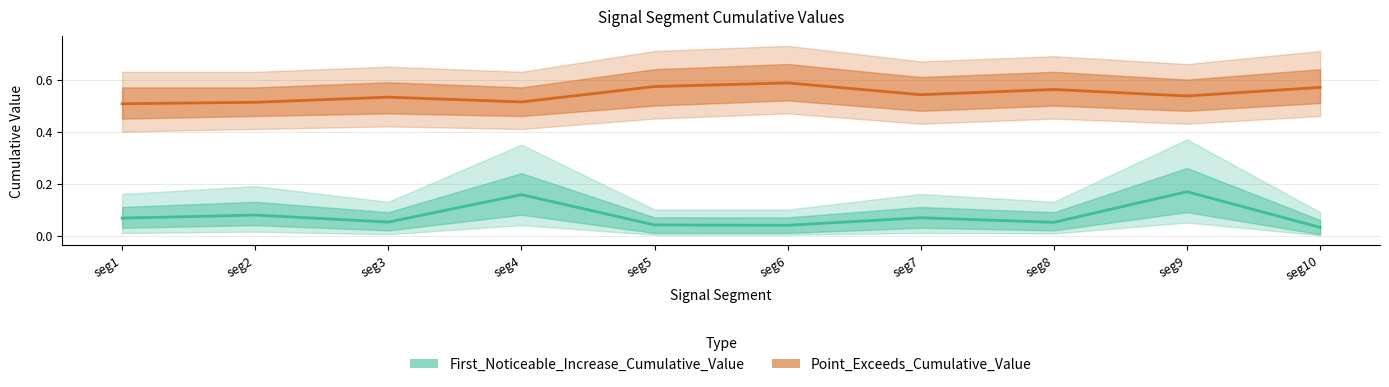

True or false: First_Noticeable_Increase_Cumulative_Value has a value of 0.1 at seg3.

True